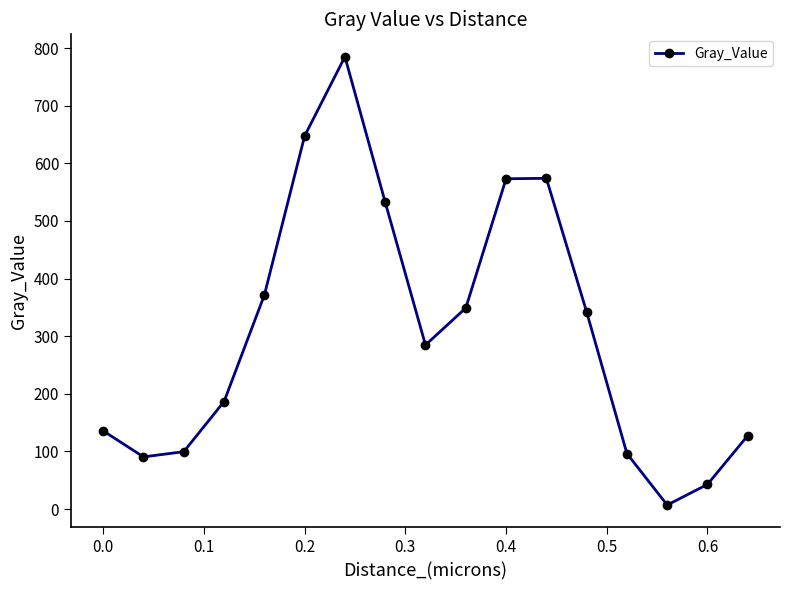

What is the greatest value displayed?

785.0